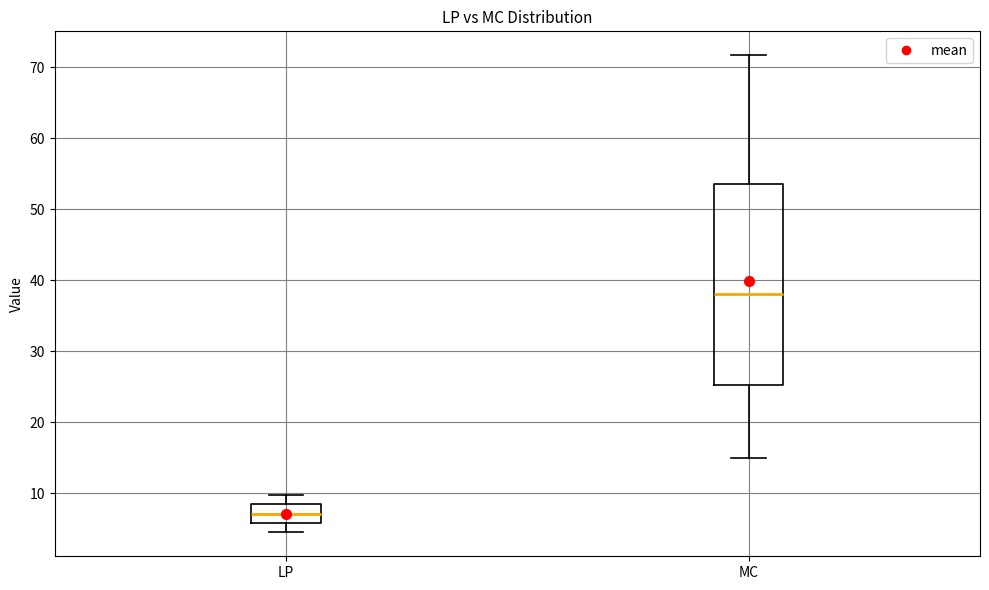

Which box has the lowest median line?

LP